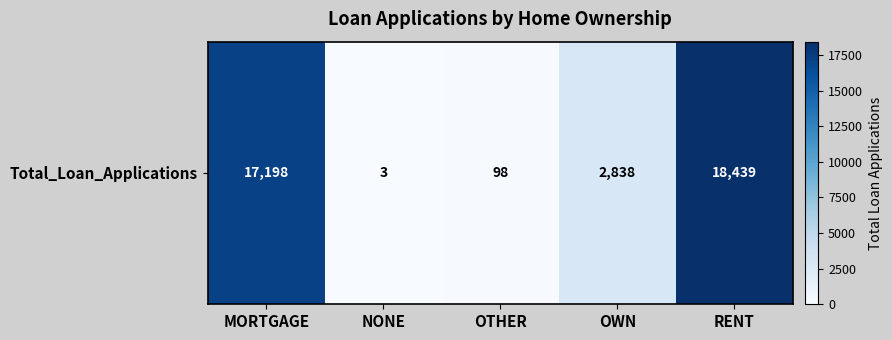

What is the minimum value shown in the chart?

3